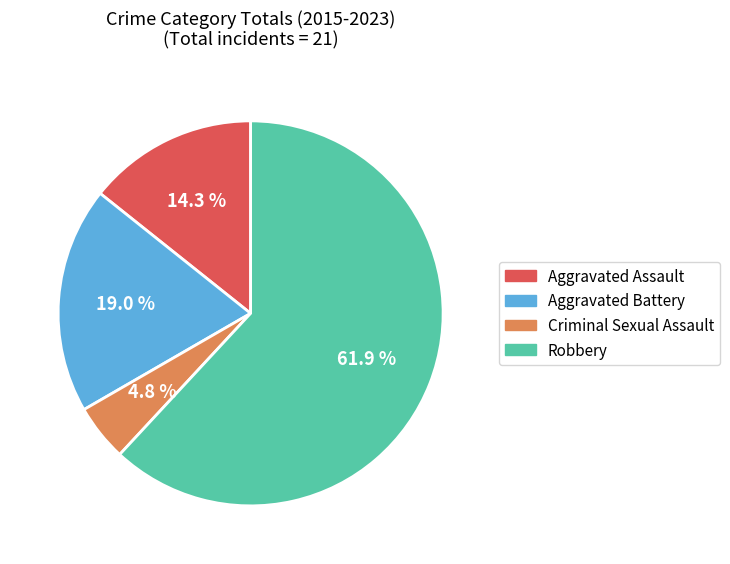

How many slices are in this pie chart?

4